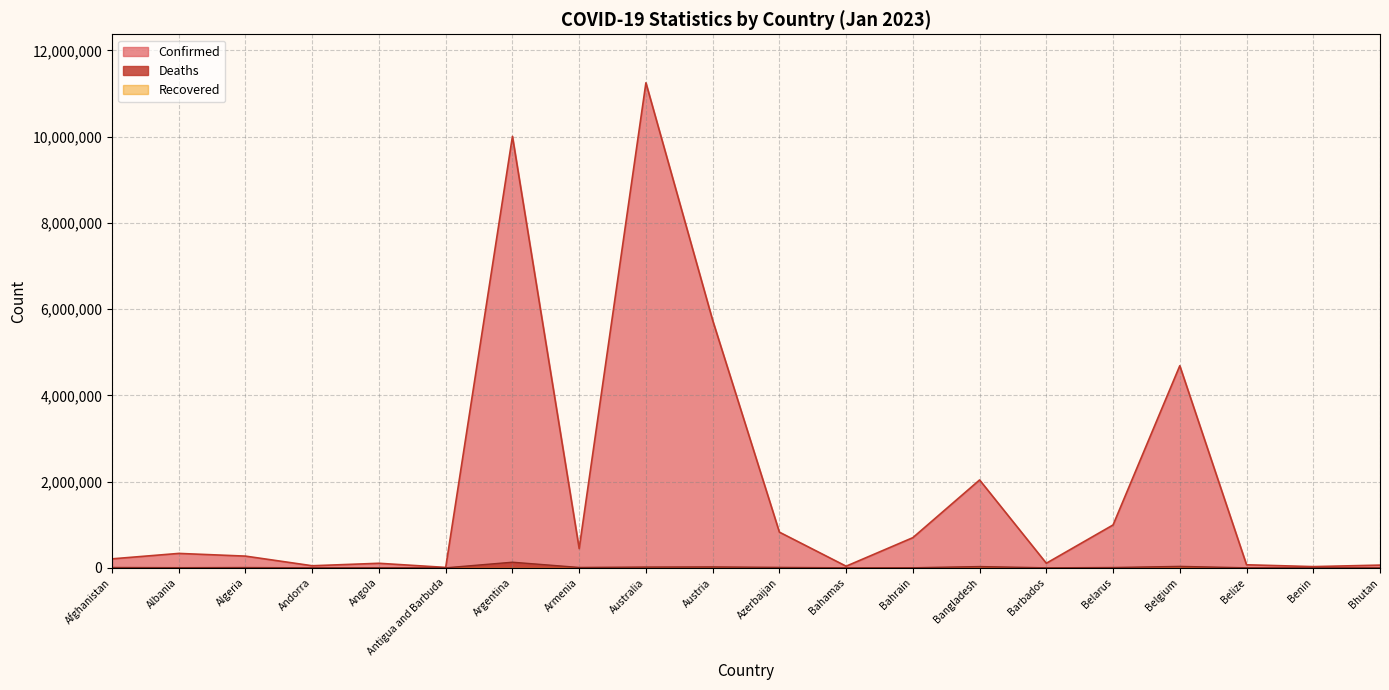

What is the sum of all Deaths values?

282709